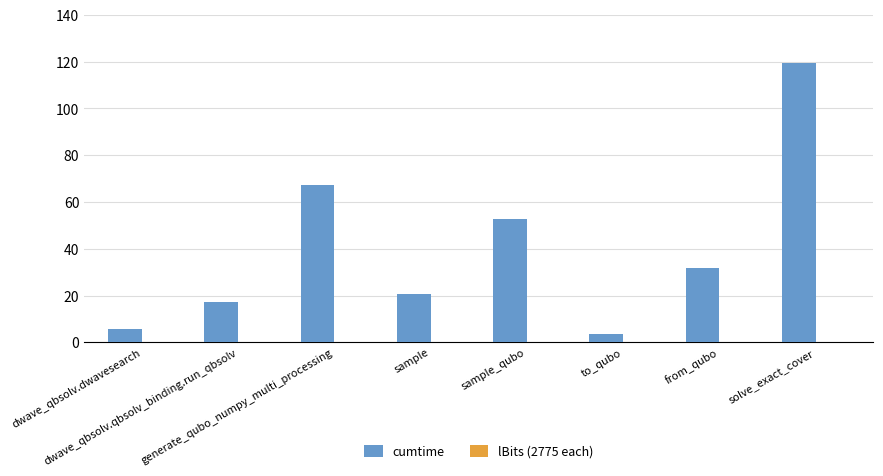

What is the difference between the second highest and minimum values?

63.6